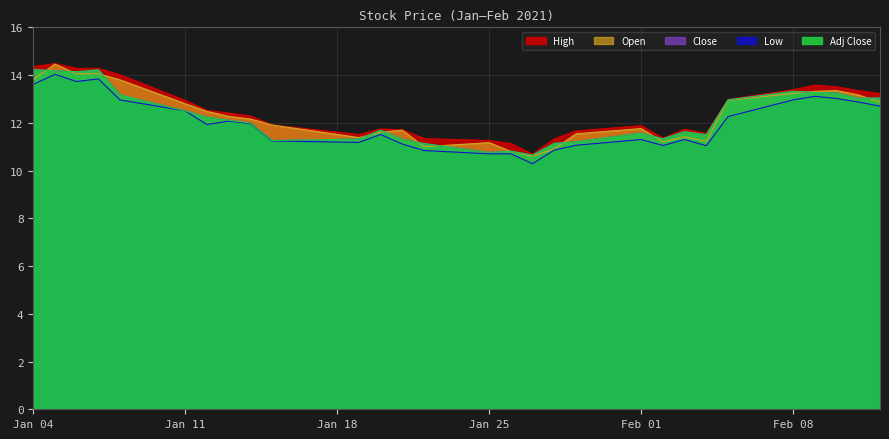

List the labels in order of Low value, largest first.

2021-01-05, 2021-01-07, 2021-01-06, 2021-01-04, 2021-02-09, 2021-02-10, 2021-01-08, 2021-02-08, 2021-02-11, 2021-02-12, 2021-01-11, 2021-02-05, 2021-01-13, 2021-01-14, 2021-01-12, 2021-01-20, 2021-02-01, 2021-02-03, 2021-01-15, 2021-01-19, 2021-01-21, 2021-01-29, 2021-02-02, 2021-02-04, 2021-01-28, 2021-01-22, 2021-01-25, 2021-01-26, 2021-01-27